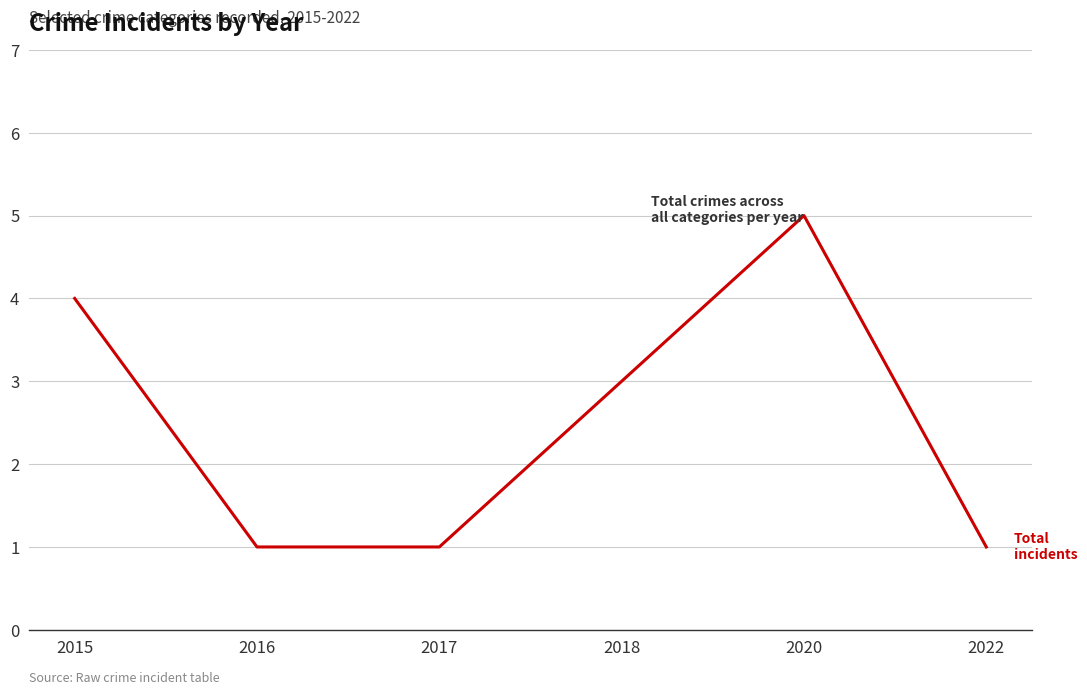

Which category has the highest value across all series?

2020